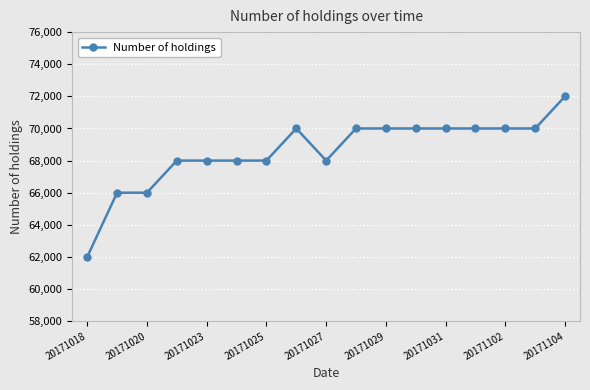

True or false: there are more than 0 points higher than both neighbors.

True